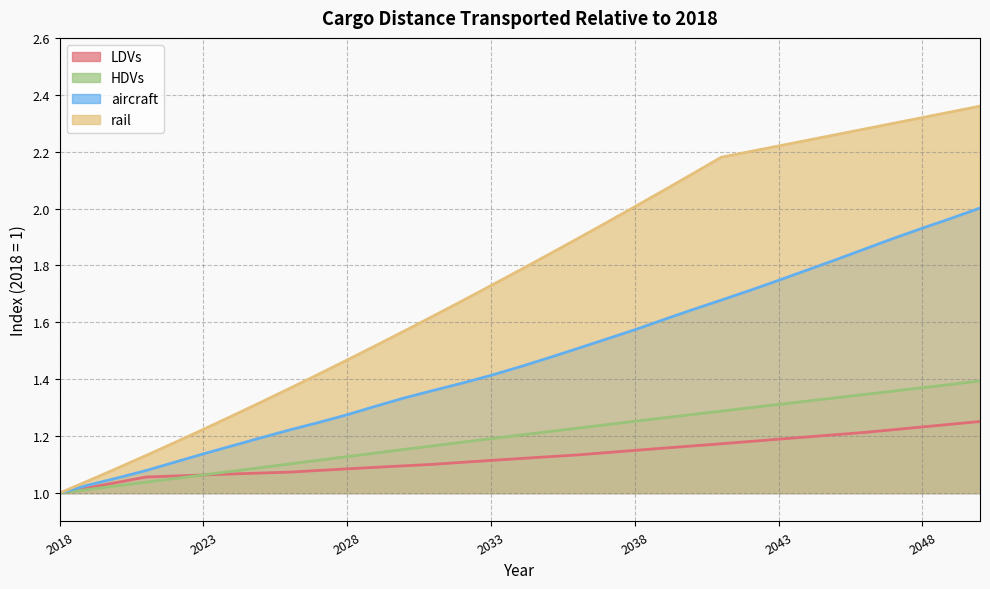

Where is HDVs nearest to the value 1?

2018